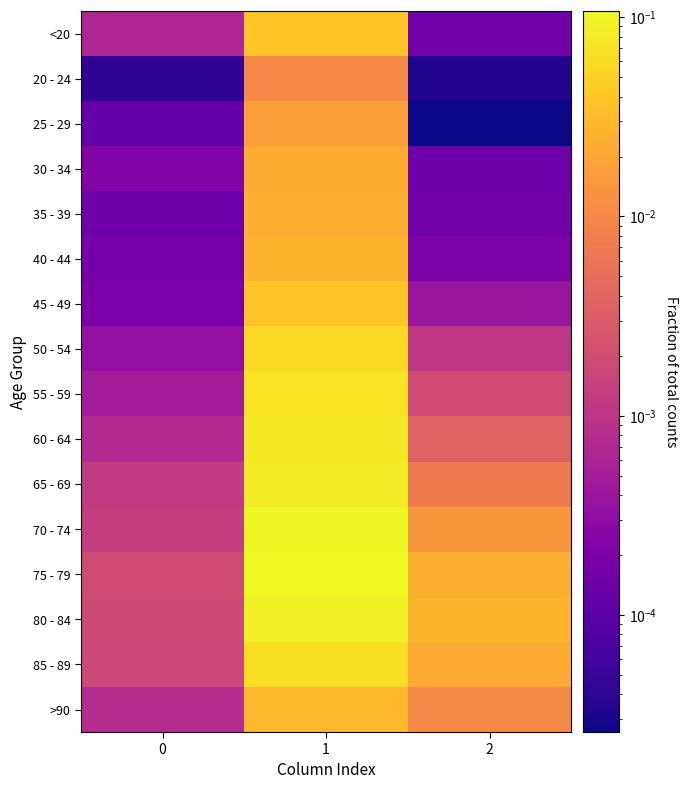

What is the total value across all series at 2?

0.1